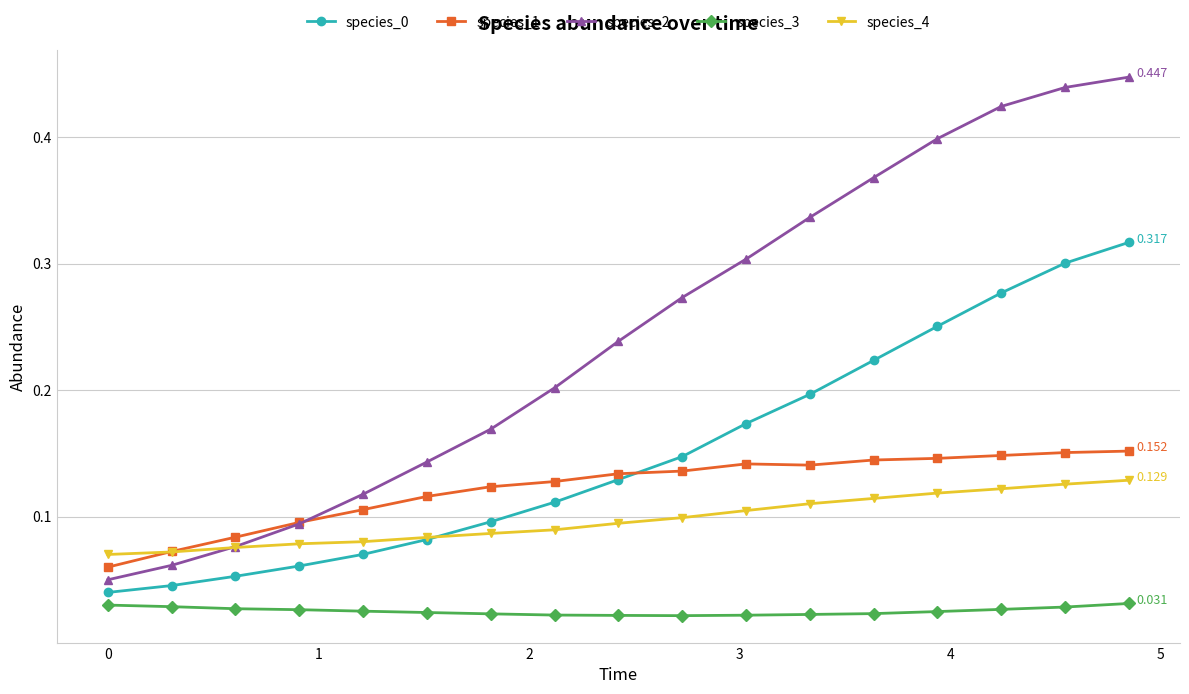

At how many categories does at least one series exceed 0?

17